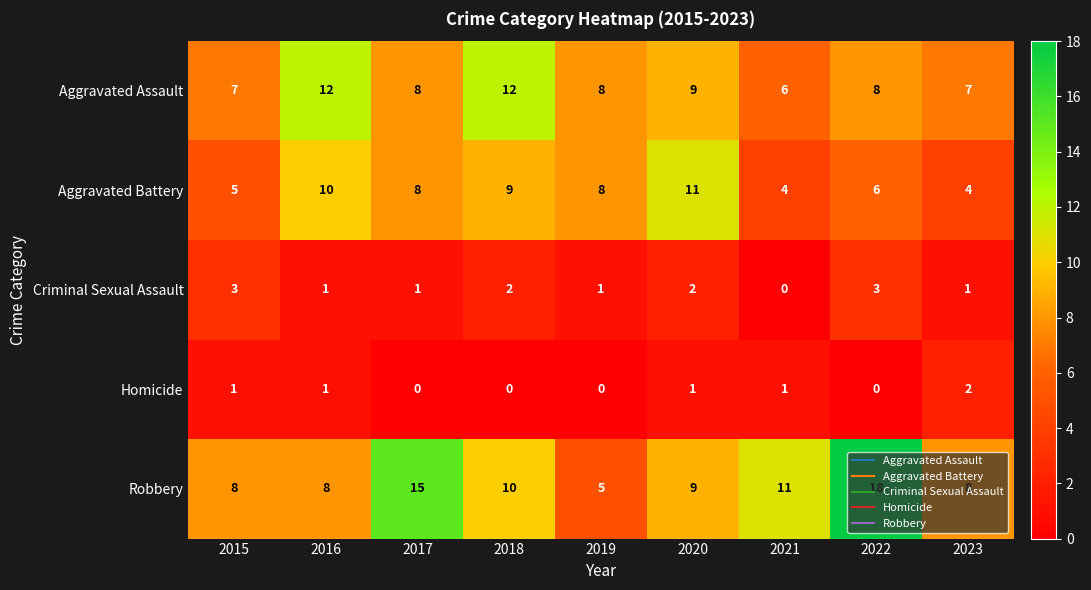

What is the difference between the highest and lowest values at 2019?

8